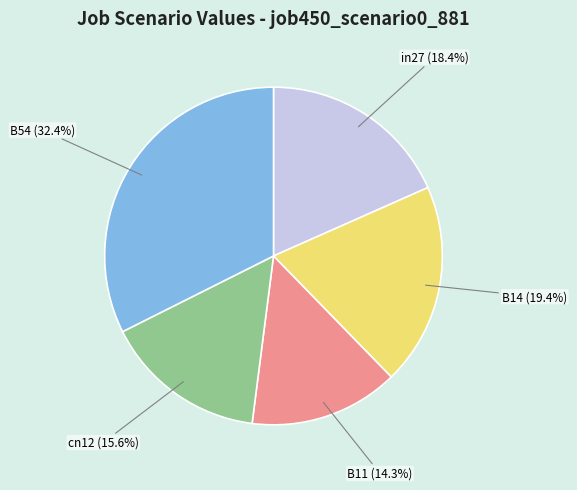

Which slice is the smallest?

B11